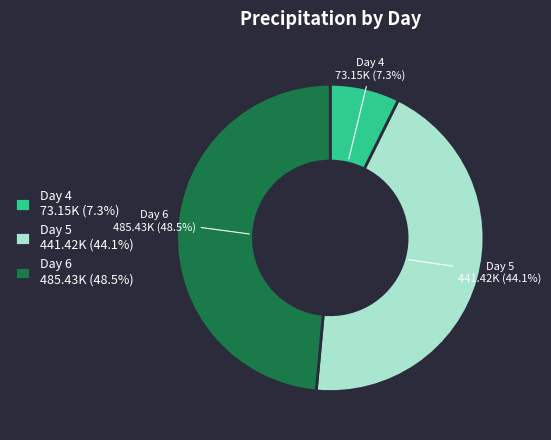

What is the total percentage of Day 6 485.43K (48.5%) and Day 5 441.42K (44.1%)?

92.7%